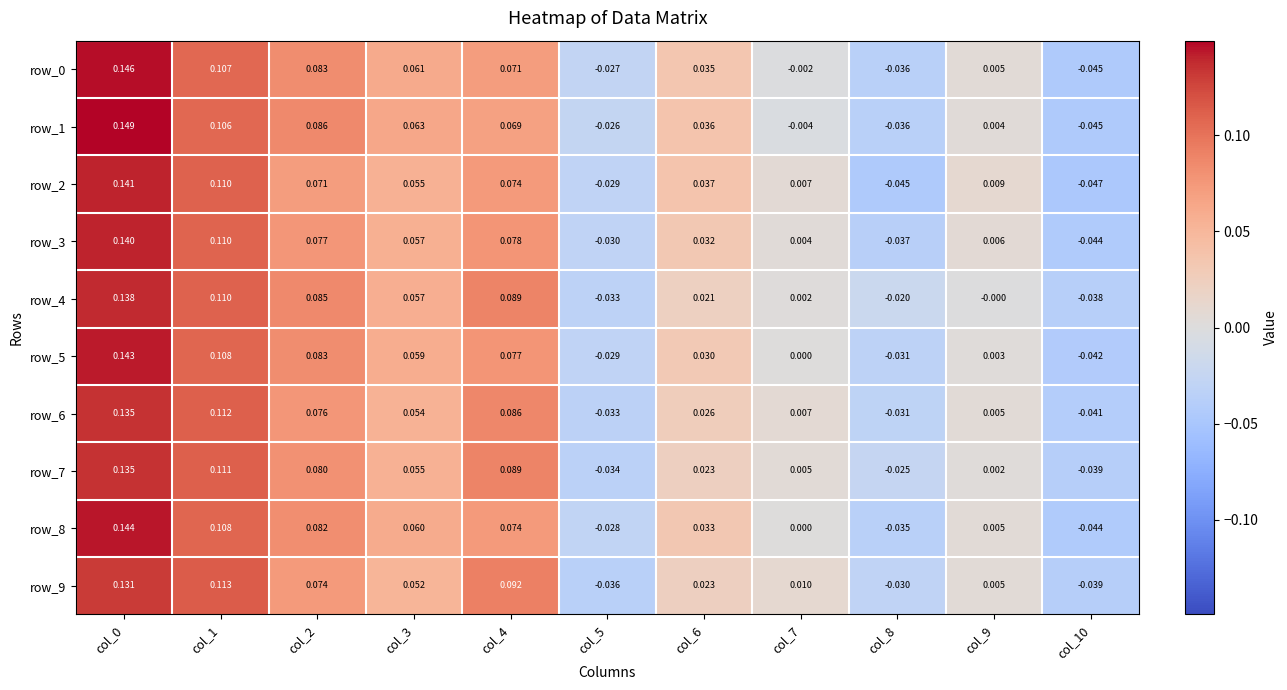

Is the value of row_5 at col_3 greater than the value of row_7 at col_5?

Yes